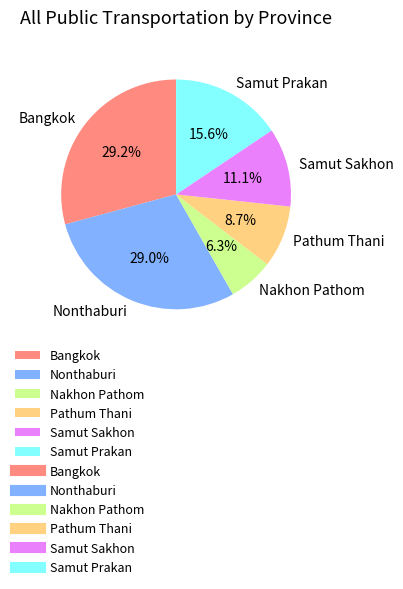

How much of the chart is everything except Pathum Thani?

91.3%